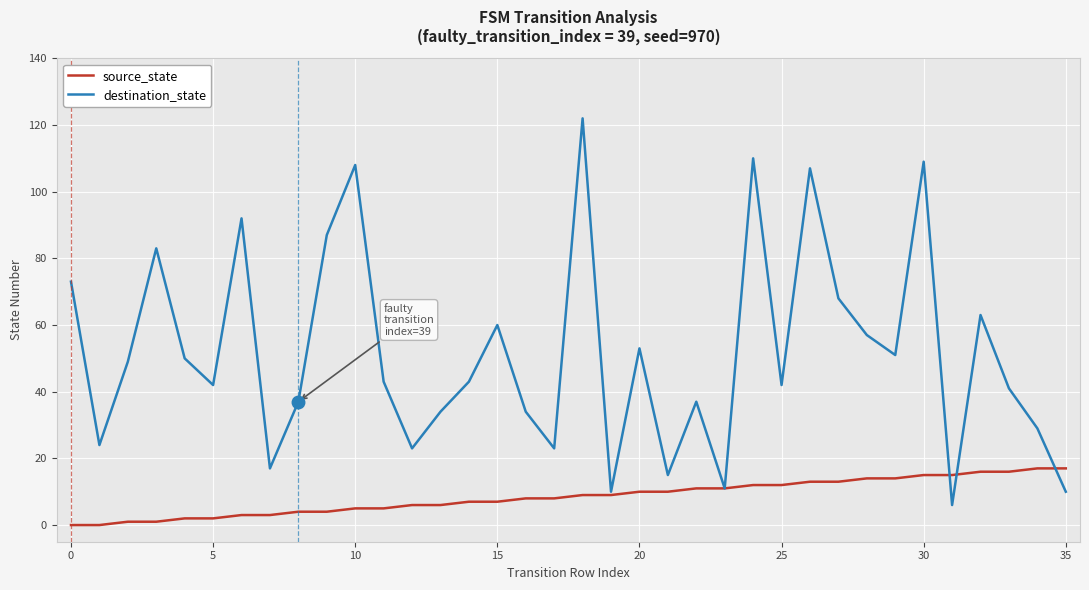

Which series has the widest spread of values?

destination_state